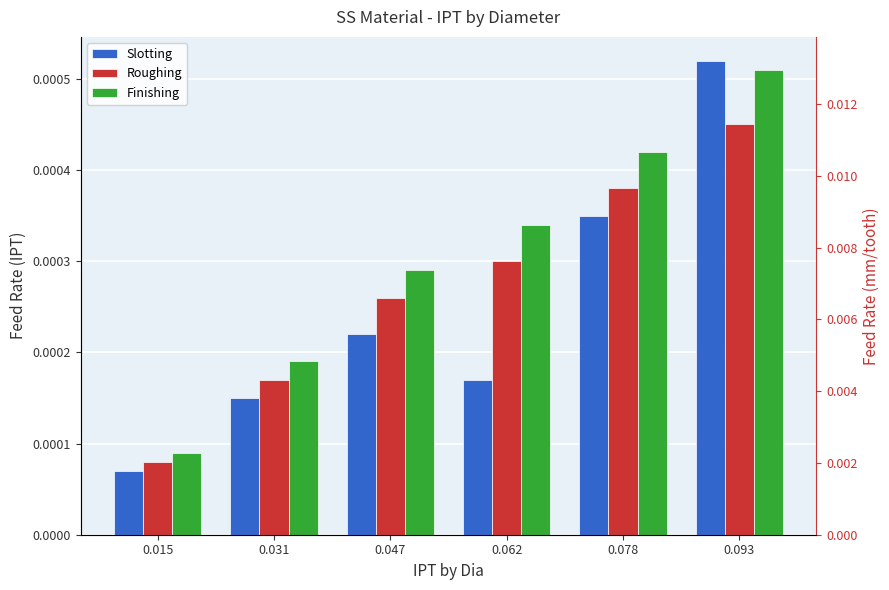

Between 0.062 and 0.015, which is larger?

0.062